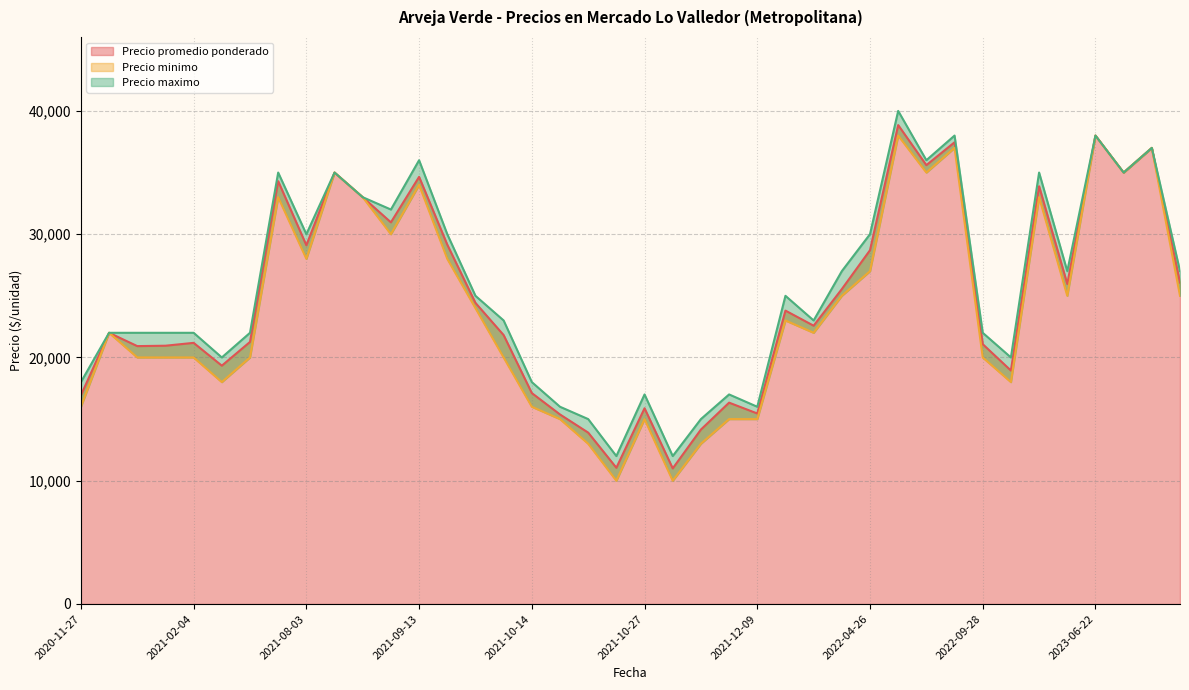

What is the lowest value of the Precio promedio ponderado series?

11000